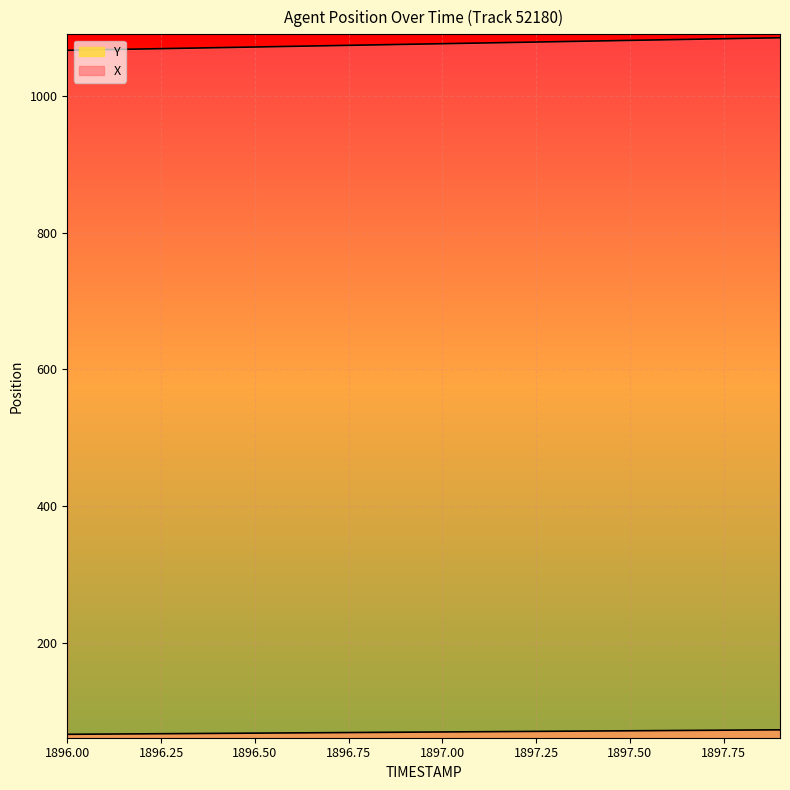

At which category does the chart reach its minimum across all series?

1896.0